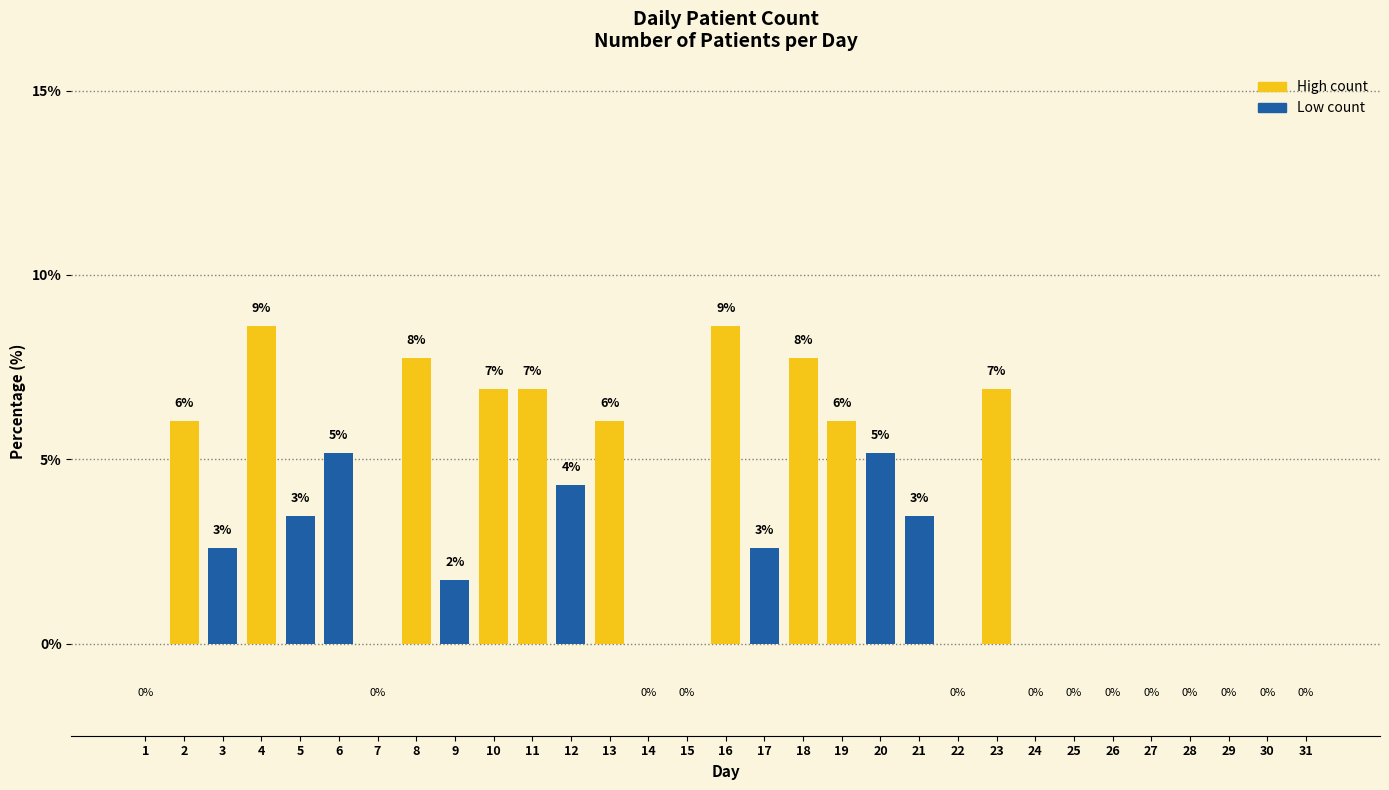

Between 27 and 10, which is larger?

10